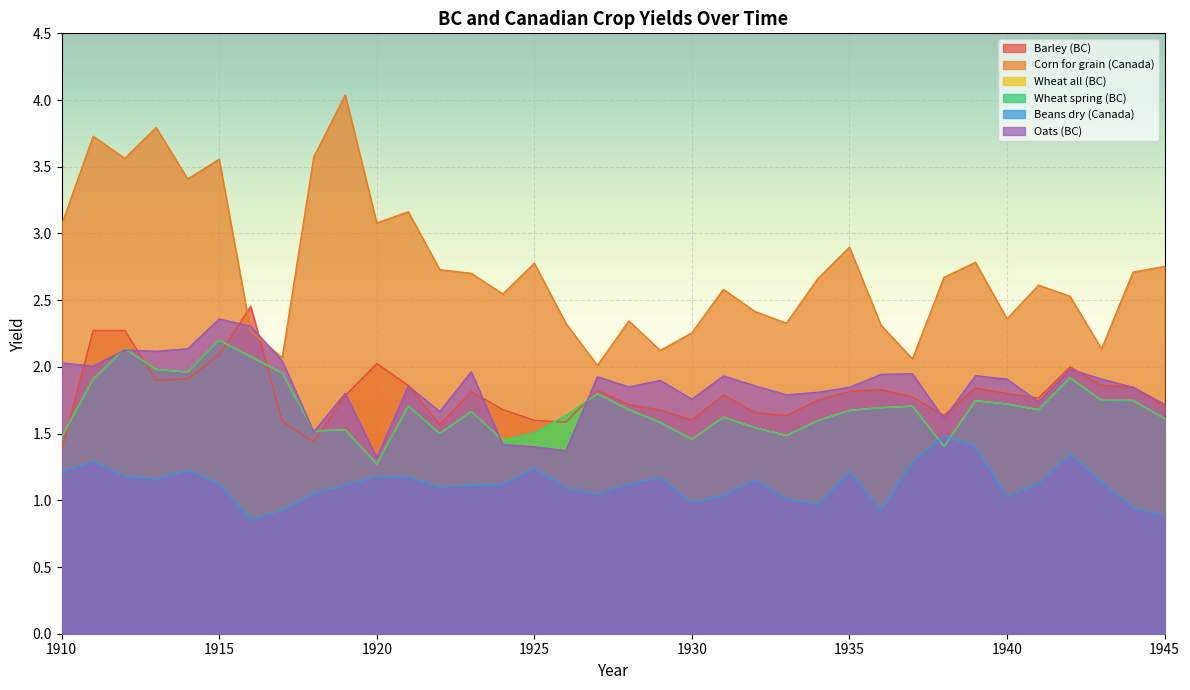

What are all the series names shown in the legend?

Barley (BC), Corn for grain (Canada), Wheat all (BC), Wheat spring (BC), Beans dry (Canada), Oats (BC)